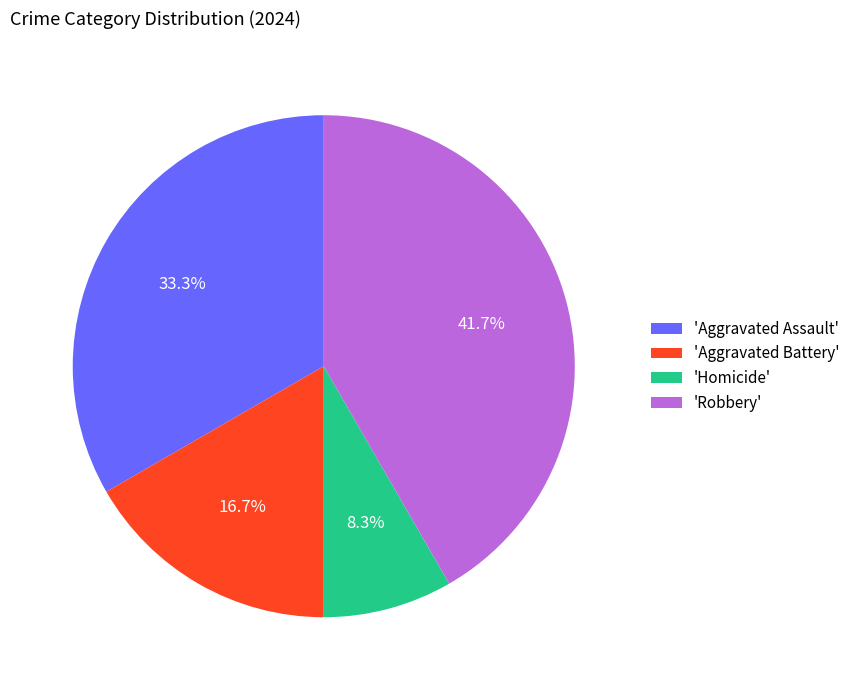

Which category has the biggest portion of the pie?

'Robbery'